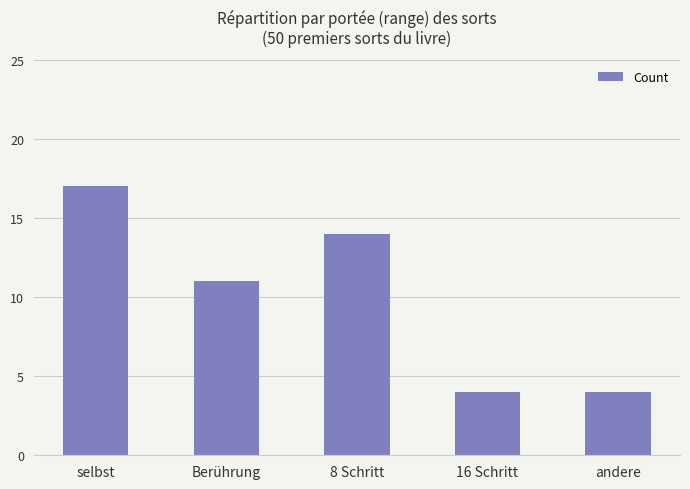

What is the maximum value shown in the chart?

17